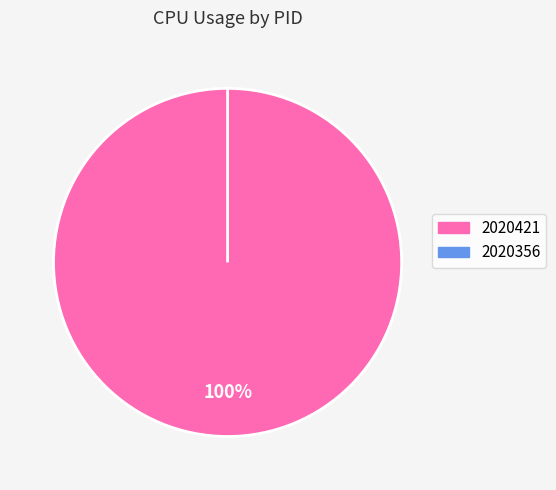

Is there a majority slice in this chart?

Yes